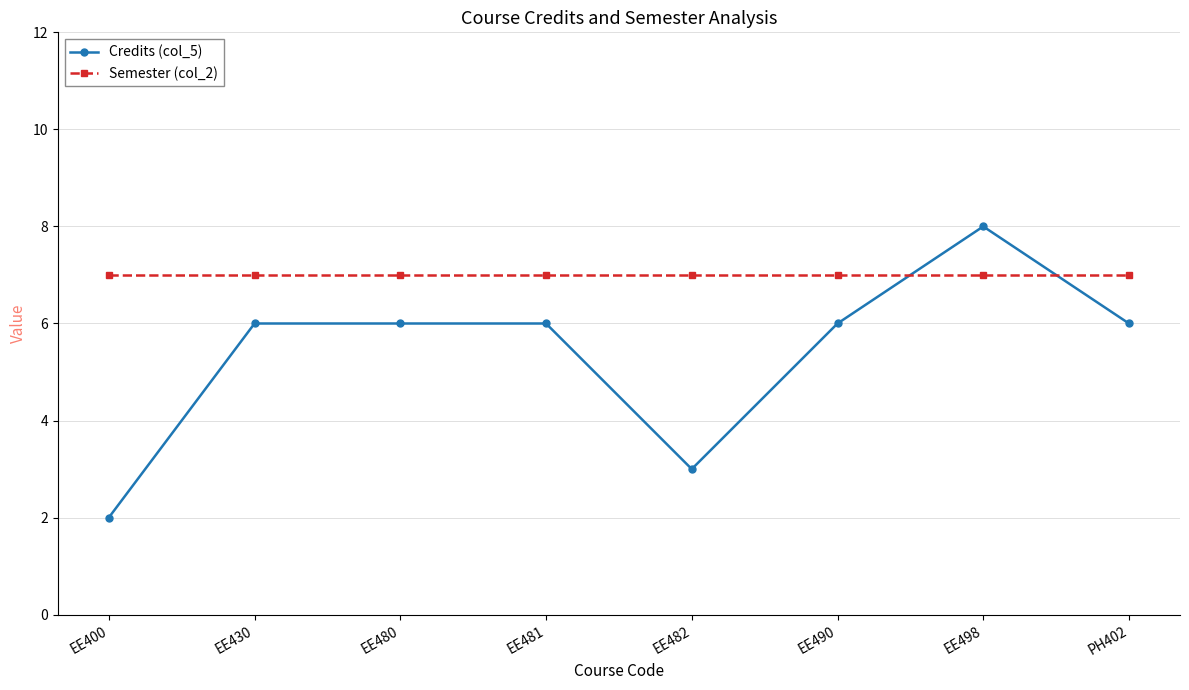

What is the sum of the Semester (col_2) values at EE480 and EE490?

14